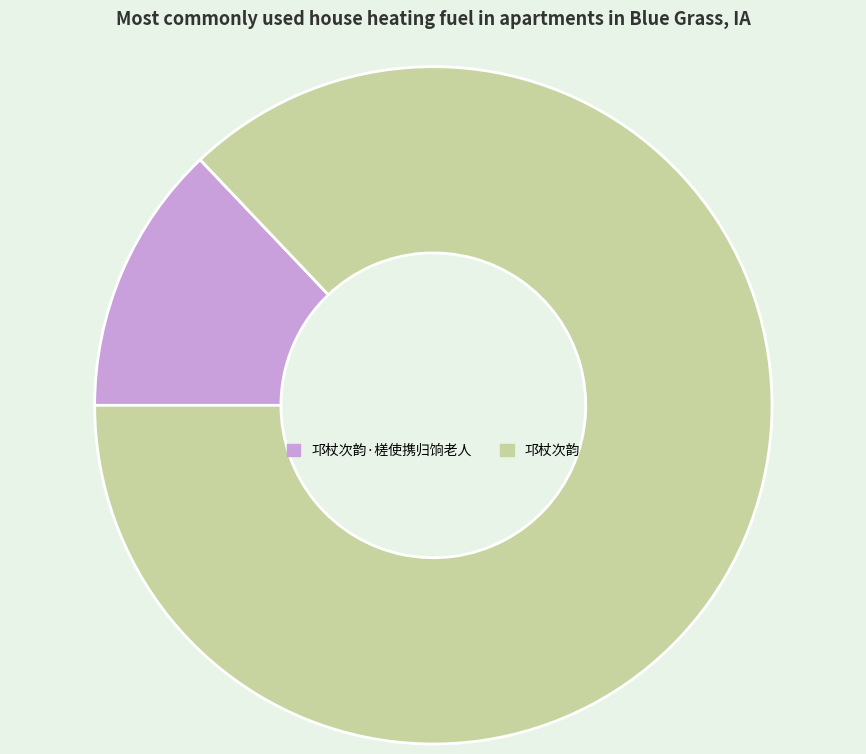

Which category has the biggest portion of the pie?

邛杖次韵